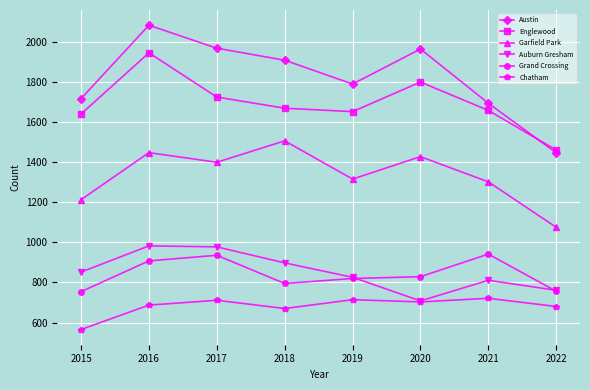

Rank the series at 2015 from lowest to highest value.

Chatham, Grand Crossing, Auburn Gresham, Garfield Park, Englewood, Austin